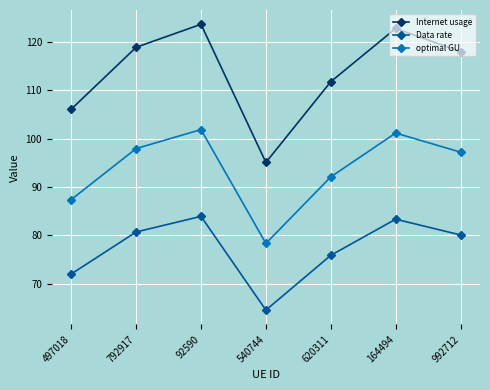

Rank the series at 164494 from highest to lowest value.

Internet usage, optimal GU, Data rate